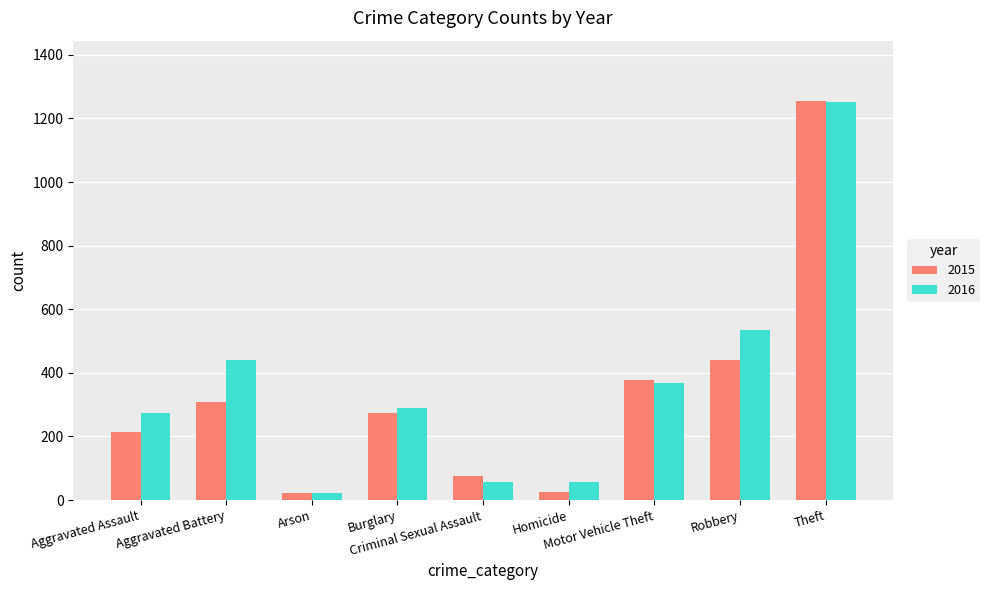

Which series has the largest total across all categories?

2016